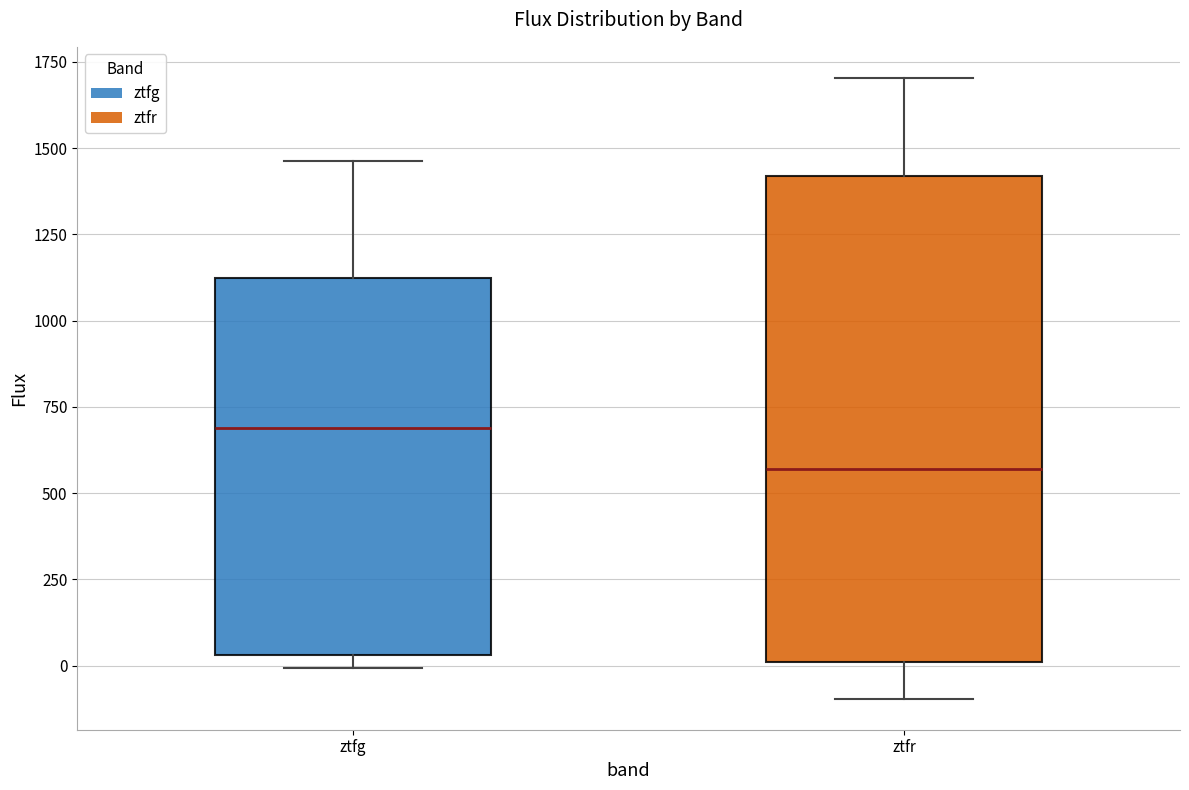

Which box is the tallest, from its lower edge to its upper edge?

ztfr